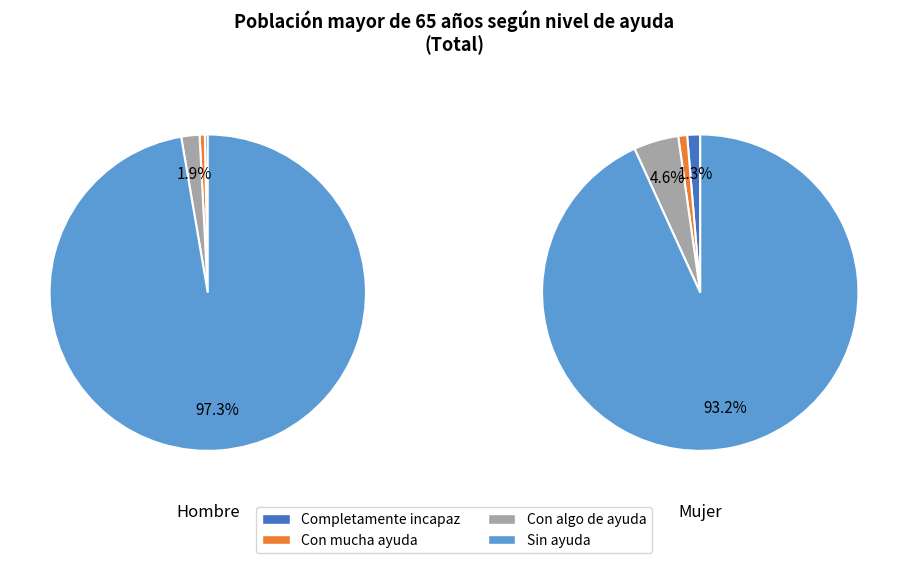

Is it true that Con mucha ayuda is 11% of the pie?

False